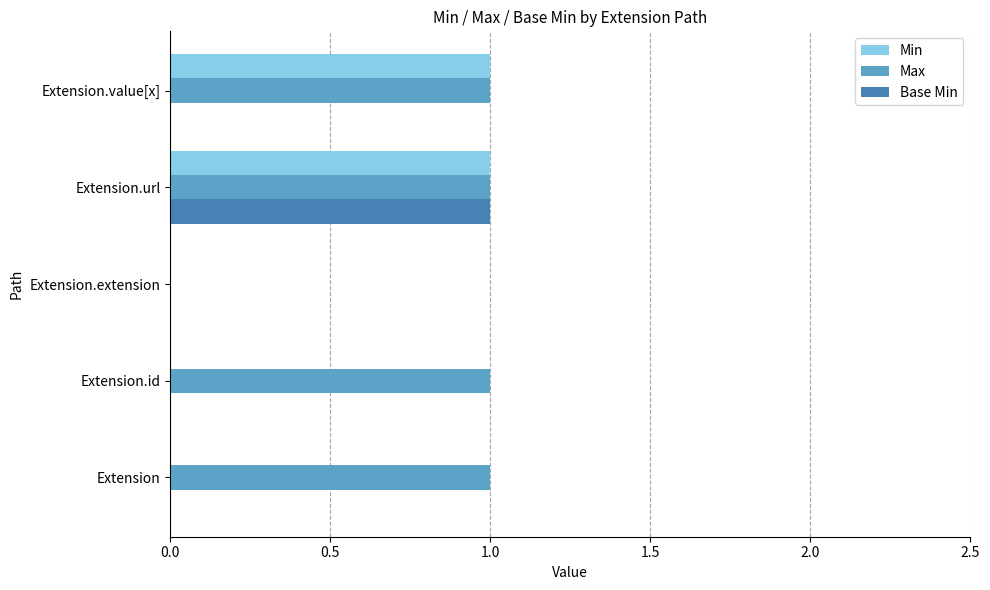

At which category is the sum across all series the highest?

Extension.url